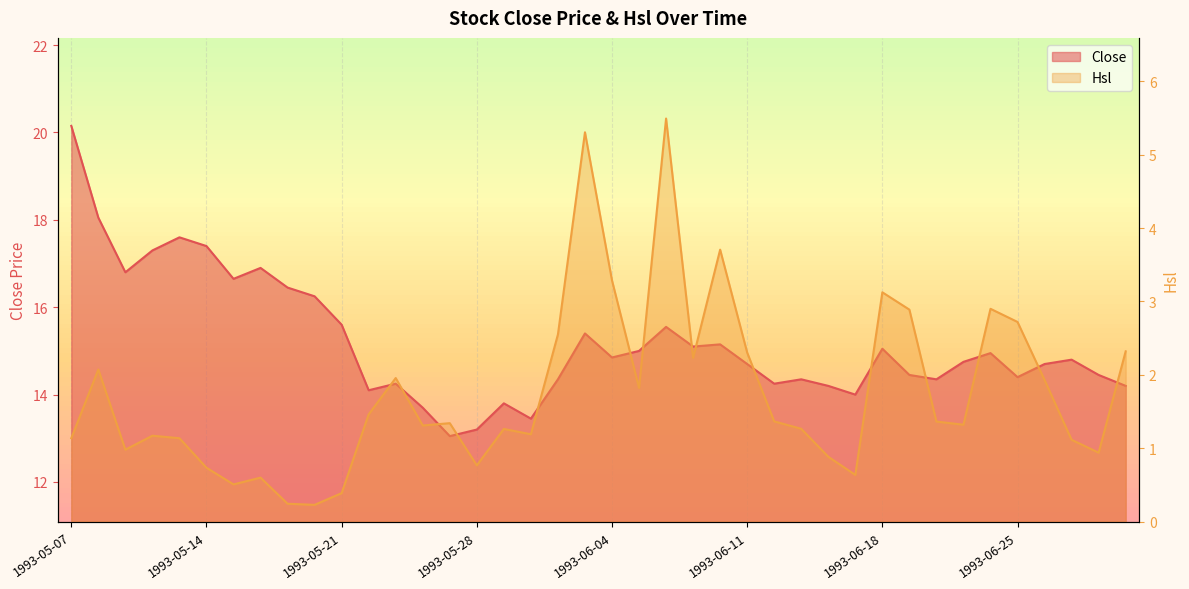

Where is Close nearest to the value 16?

1993-05-20